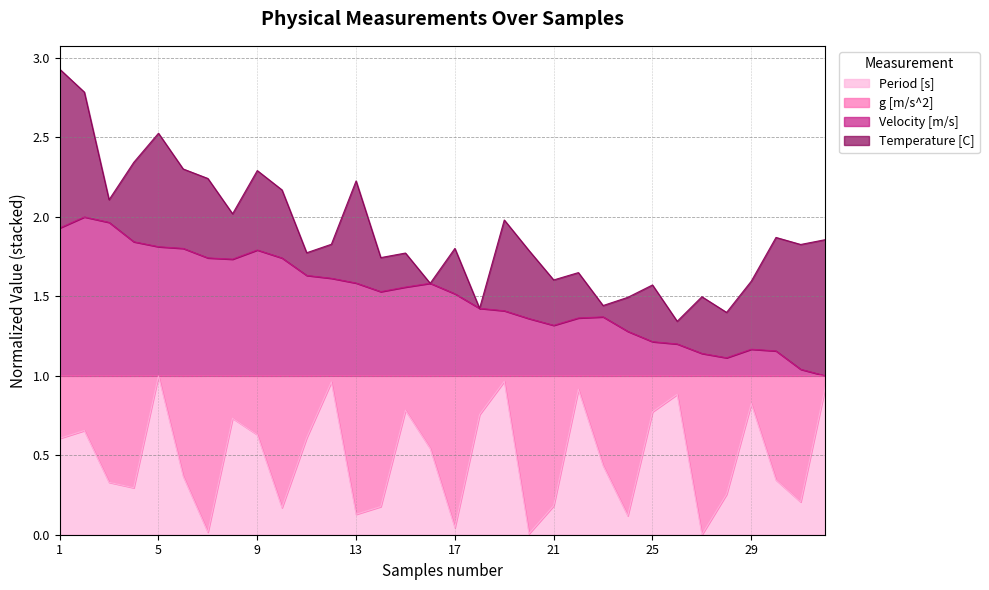

What are all the series names shown in the legend?

Period [s], g [m/s^2], Velocity [m/s], Temperature [C]